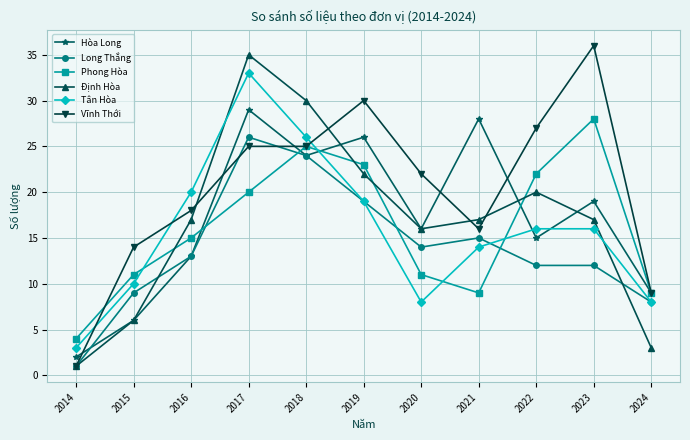

True or false: Tân Hòa has more than 2 points higher than both neighbors.

False